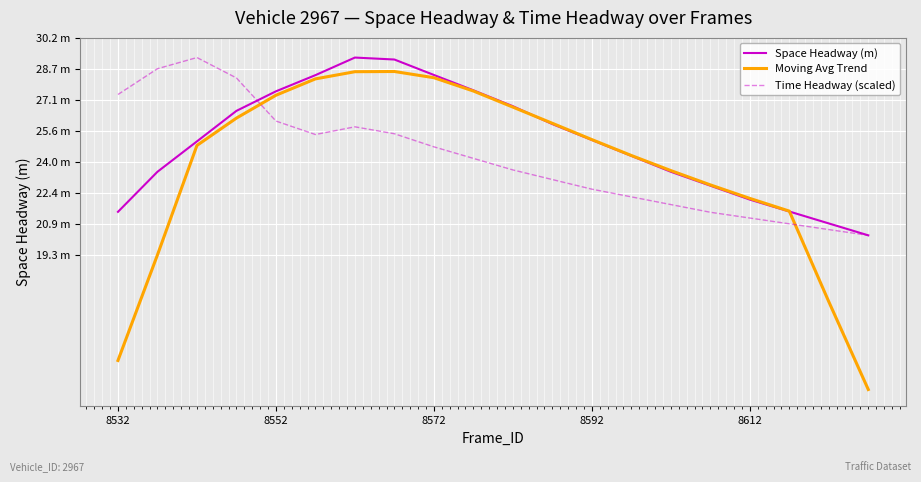

What are all the series names shown in the legend?

Space Headway (m), Moving Avg Trend, Time Headway (scaled)